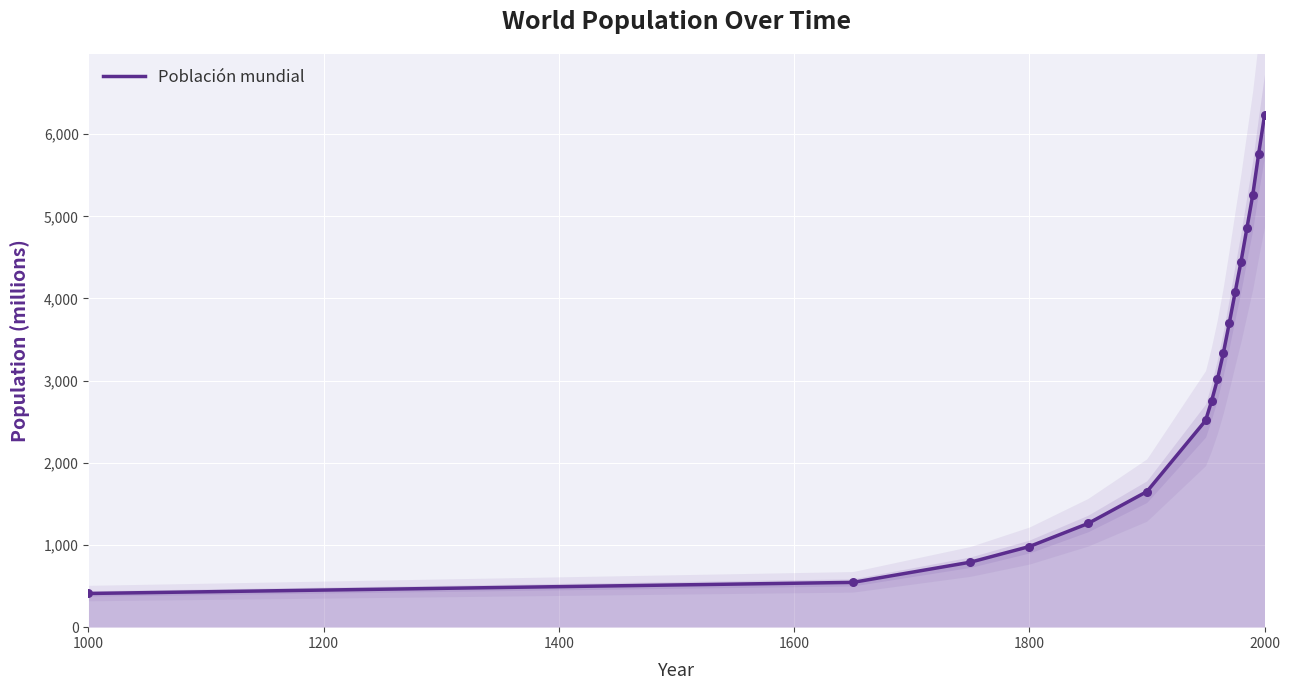

What is the change in value from 1000 to 1800?

+571